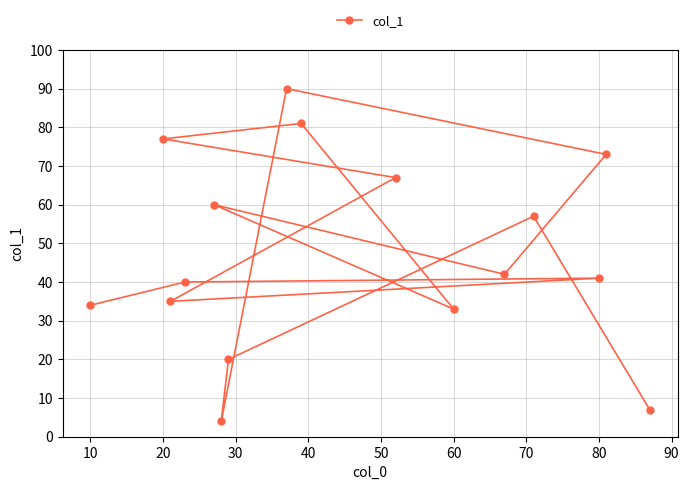

How many interior local valleys (lower than both neighbors) does the data have?

4